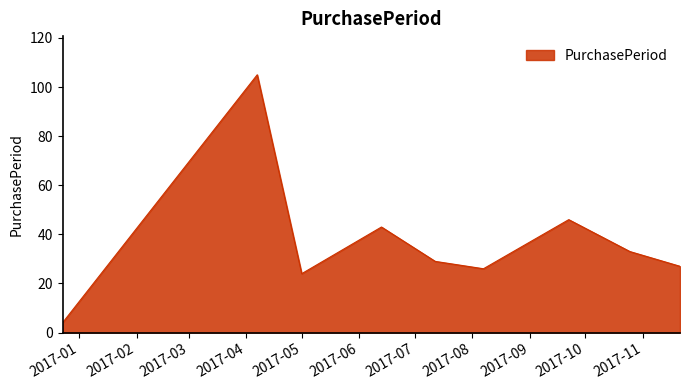

What is the greatest value displayed?

105